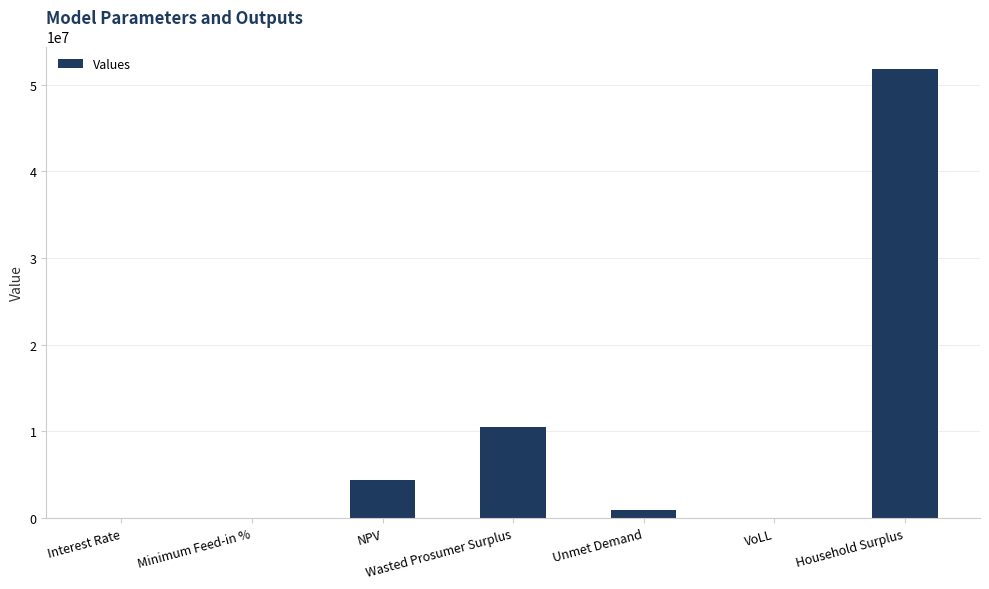

What is the sum of the values at Household Surplus and NPV?

56160986.8